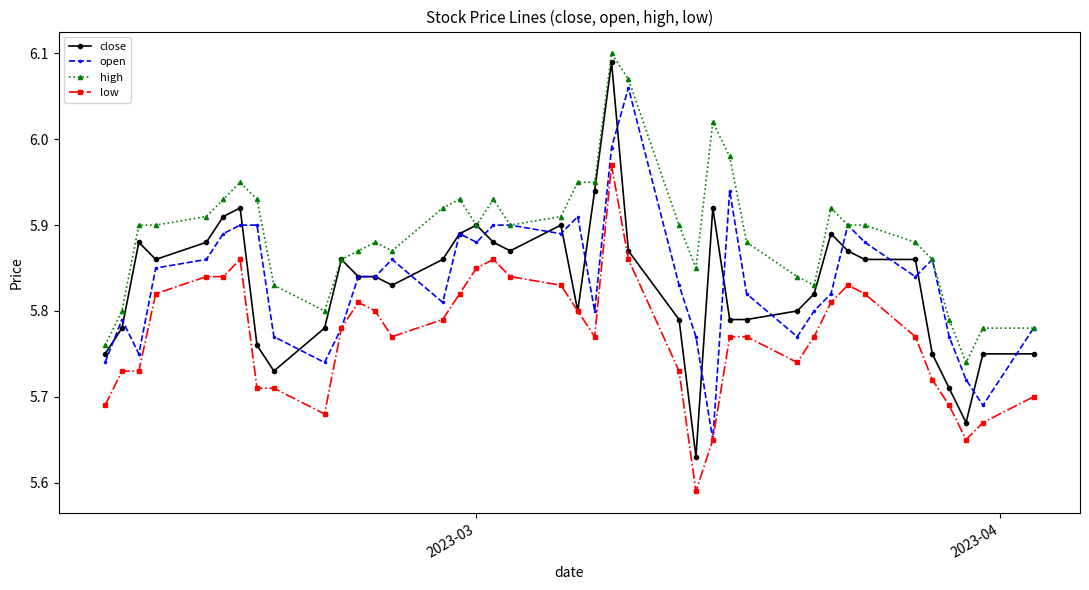

True or false: low and high cross at least once.

False